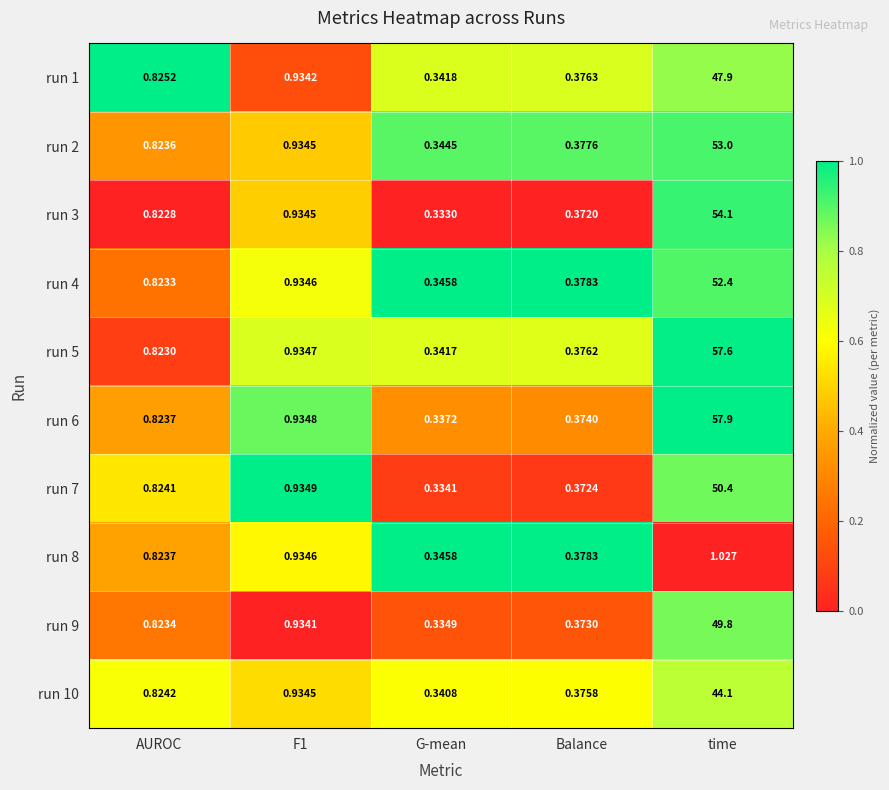

Which category has the highest value in the run 1 series?

time